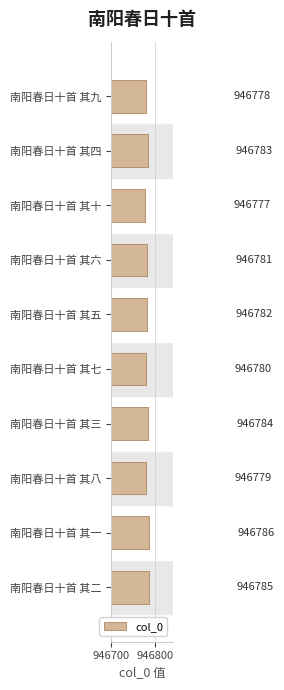

What is the ratio of the value at 南阳春日十首 其六 to the value at 南阳春日十首 其三?

1.0